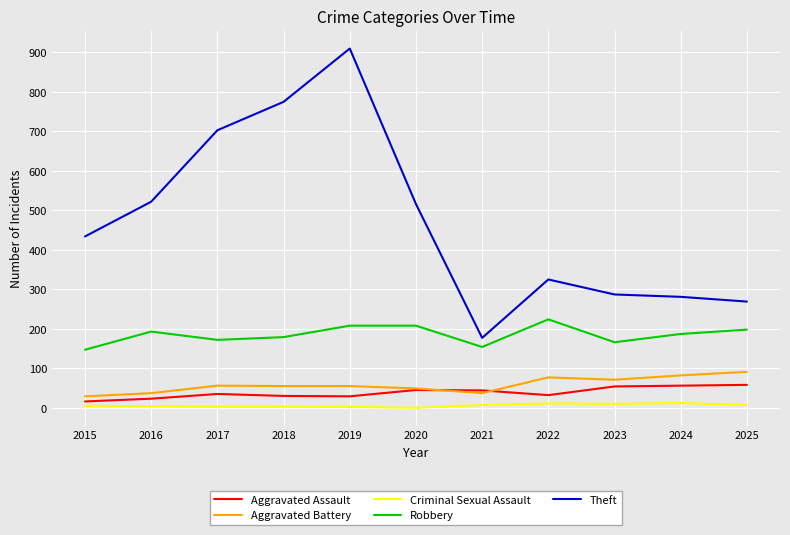

At which label does Robbery first exceed 187?

2016